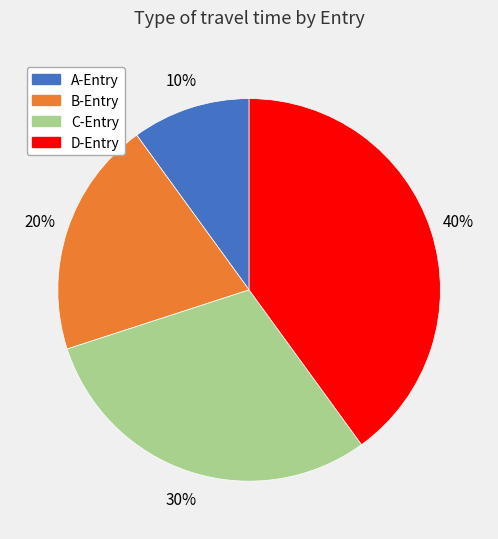

Between A-Entry and D-Entry, which is larger?

D-Entry